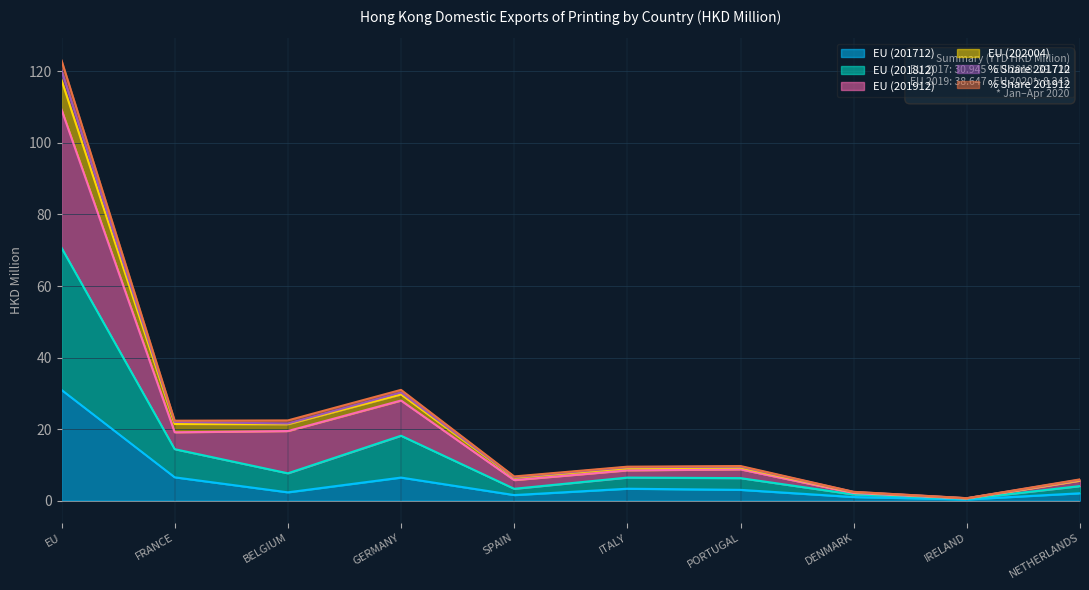

Which category has the highest value in the EU (201712) series?

EU